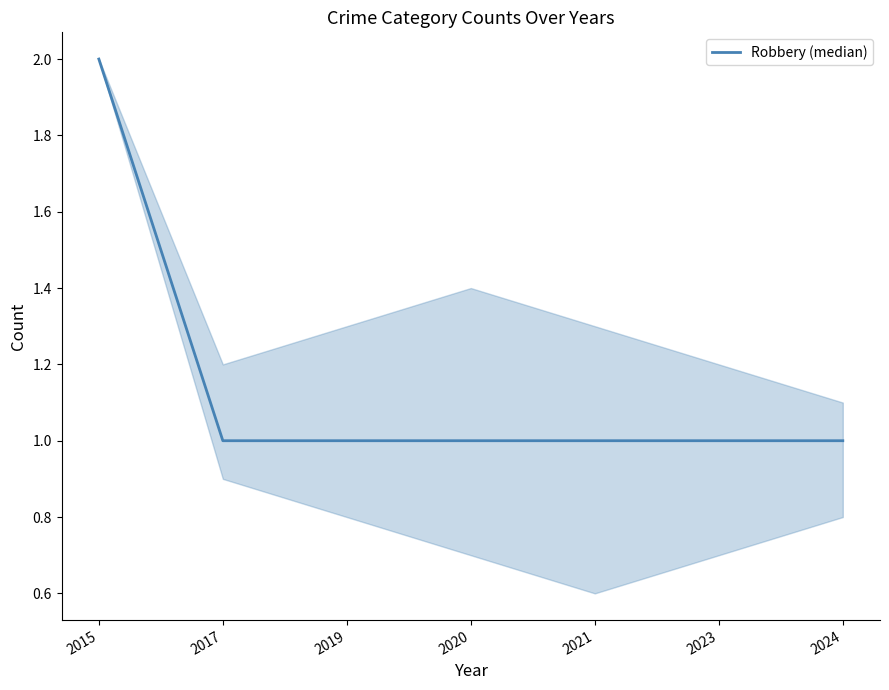

How many distinct data groups are displayed?

1